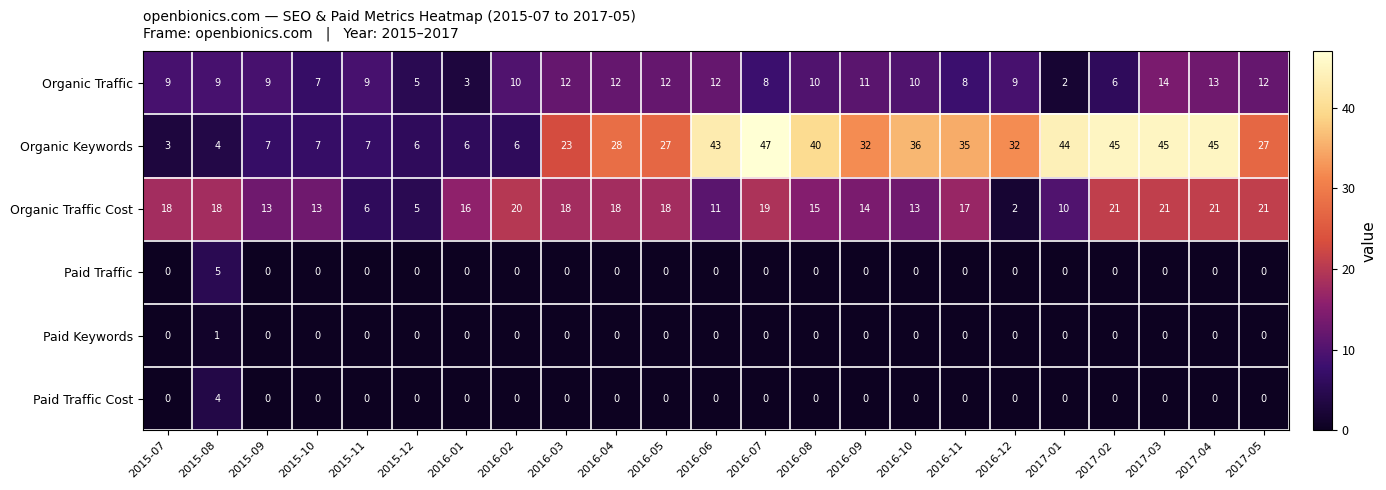

The value of Paid Traffic Cost at 2015-10 is -2. True or false?

False